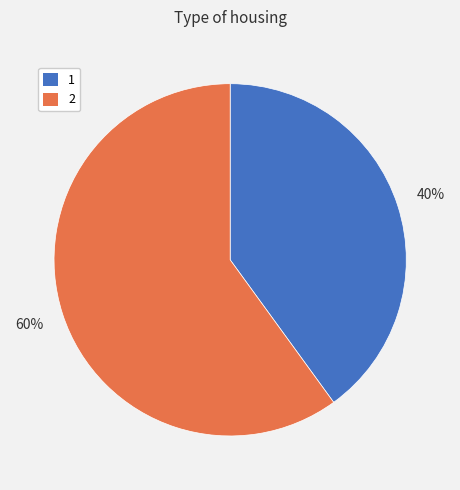

Do 2 and 1 together represent more than half of the pie?

Yes